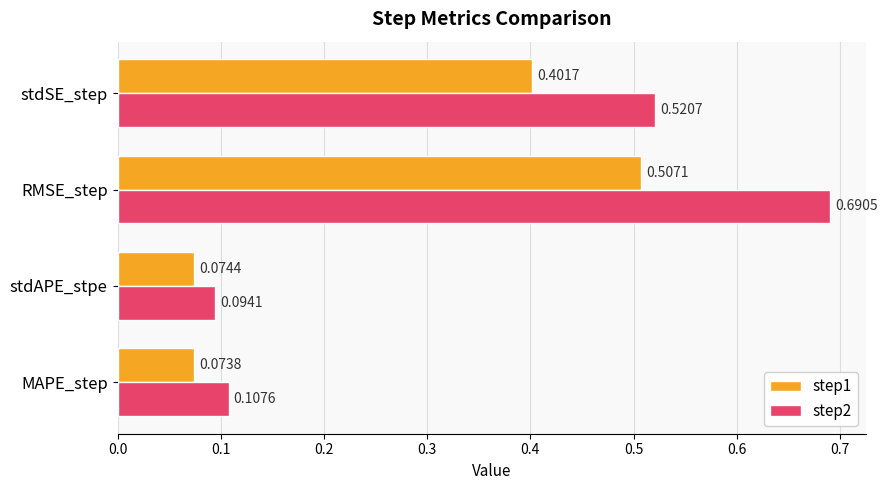

List the series in order of their peak value, lowest first.

step1, step2